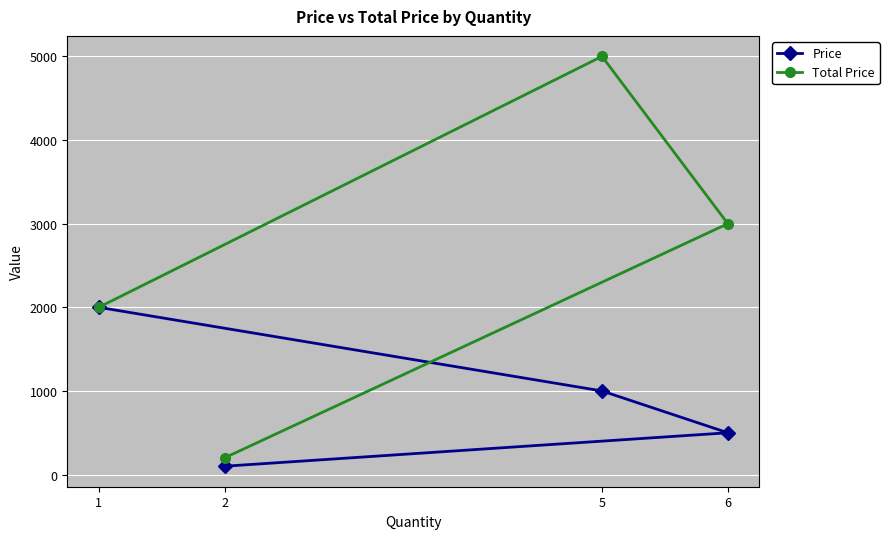

Reading left to right, list all the values displayed in this chart.

Price: 1=2000	2=100	5=1000	6=500
Total Price: 1=2000	2=200	5=5000	6=3000